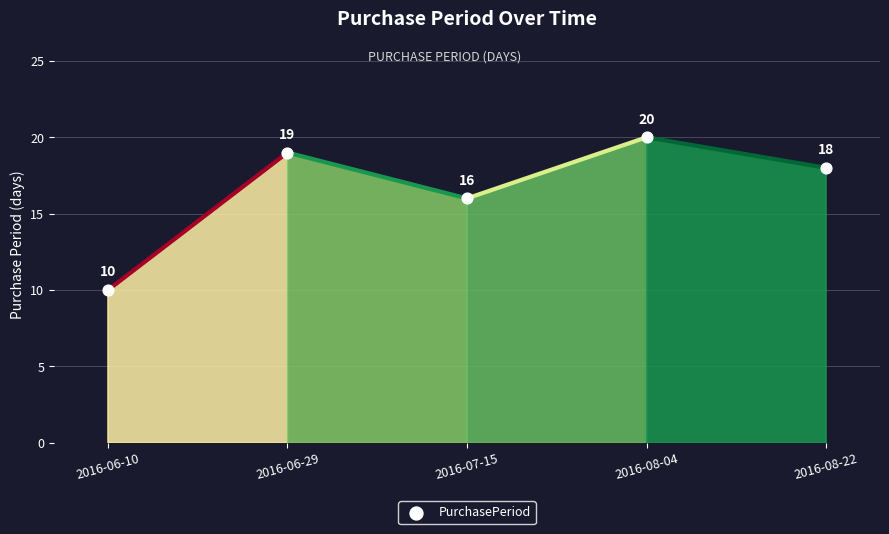

Which has a higher value, 2016-06-10 or 2016-08-22?

2016-08-22